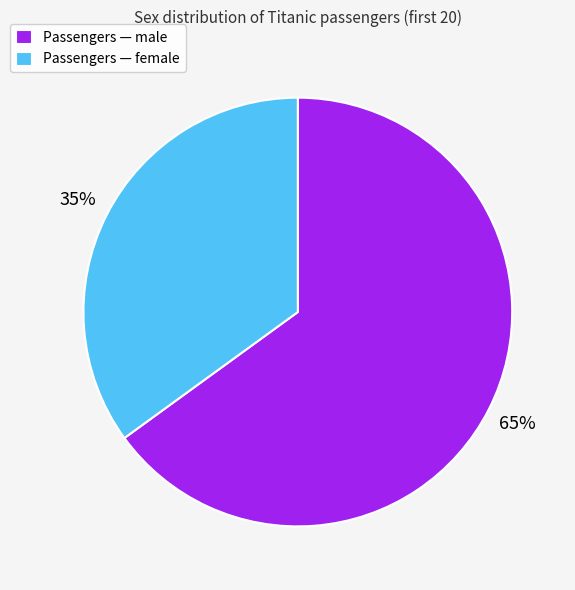

Which slice represents more than half of the pie?

Passengers — male